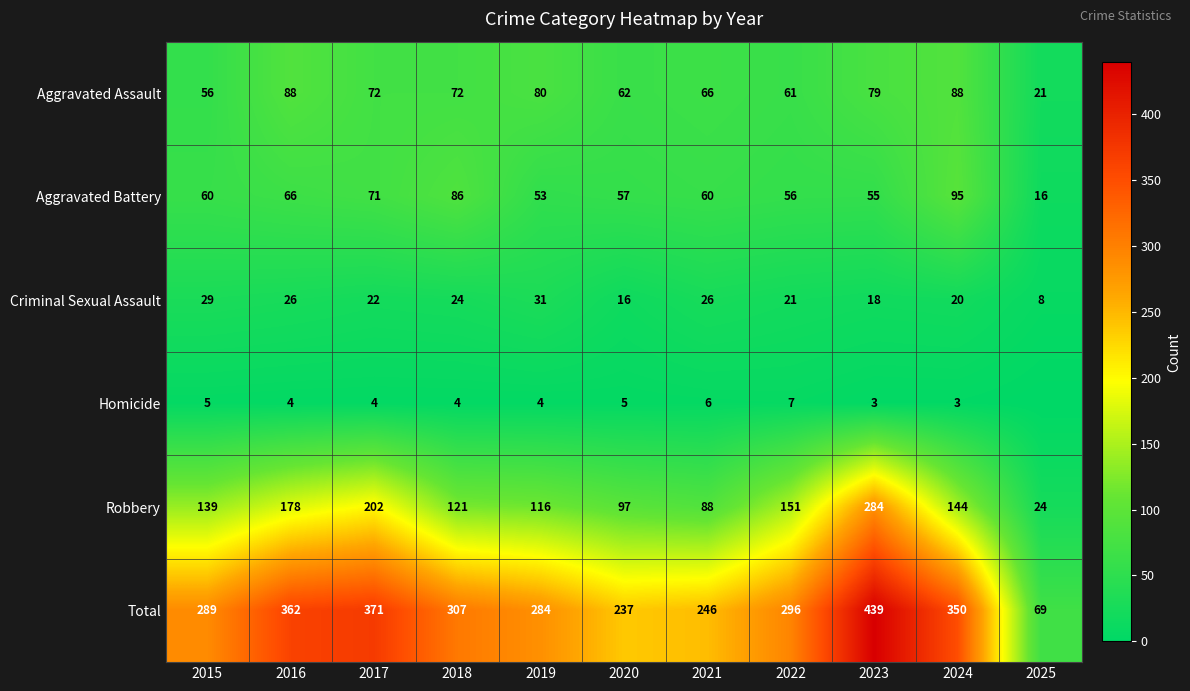

Rank the categories by Total value from highest to lowest.

2023, 2017, 2016, 2024, 2018, 2022, 2015, 2019, 2021, 2020, 2025